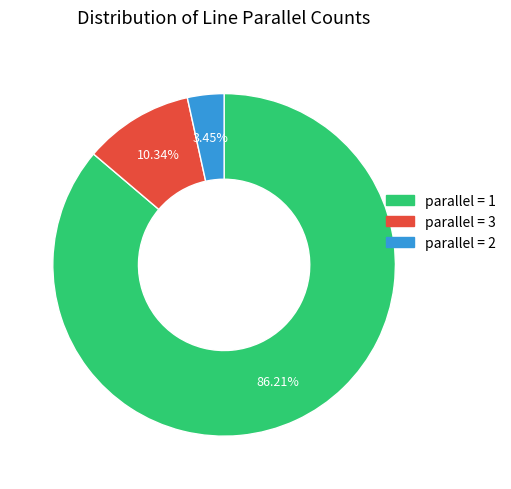

Is there a majority slice in this chart?

Yes